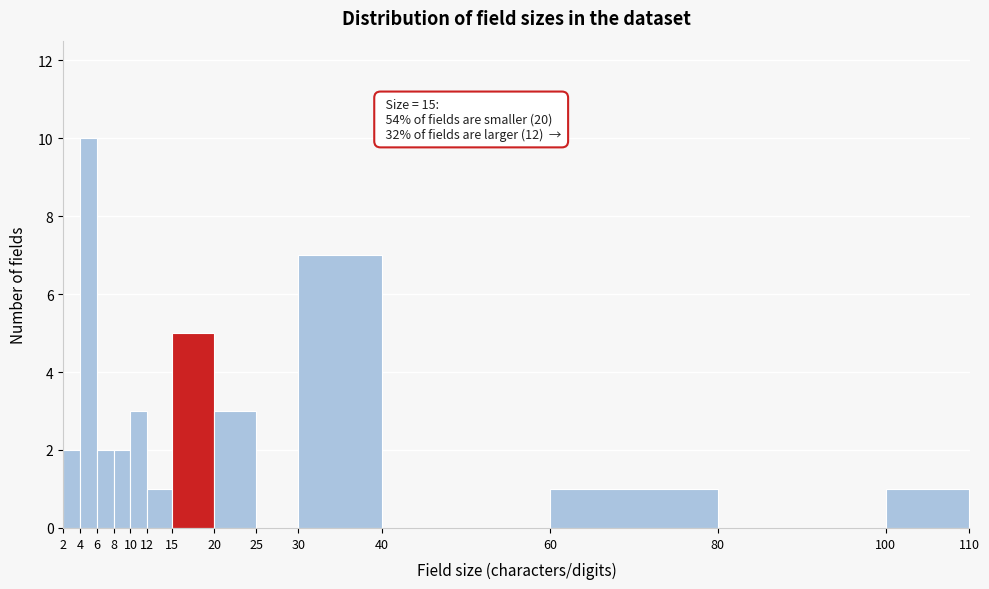

Which range on the x-axis has the tallest bar?

4 to 6